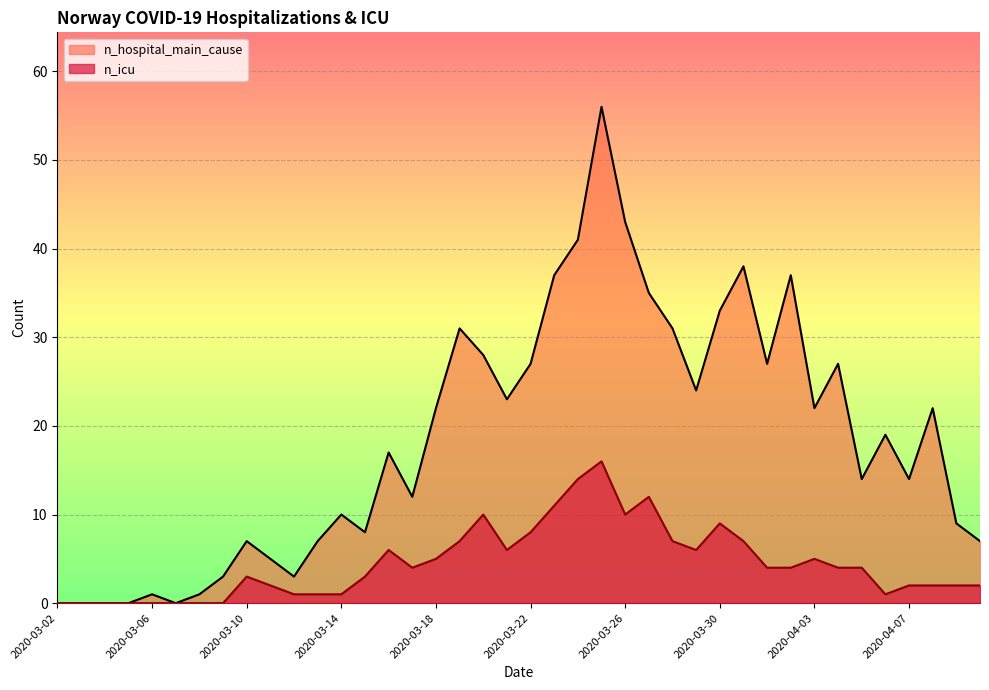

How many values in the n_icu series exceed 4?

16